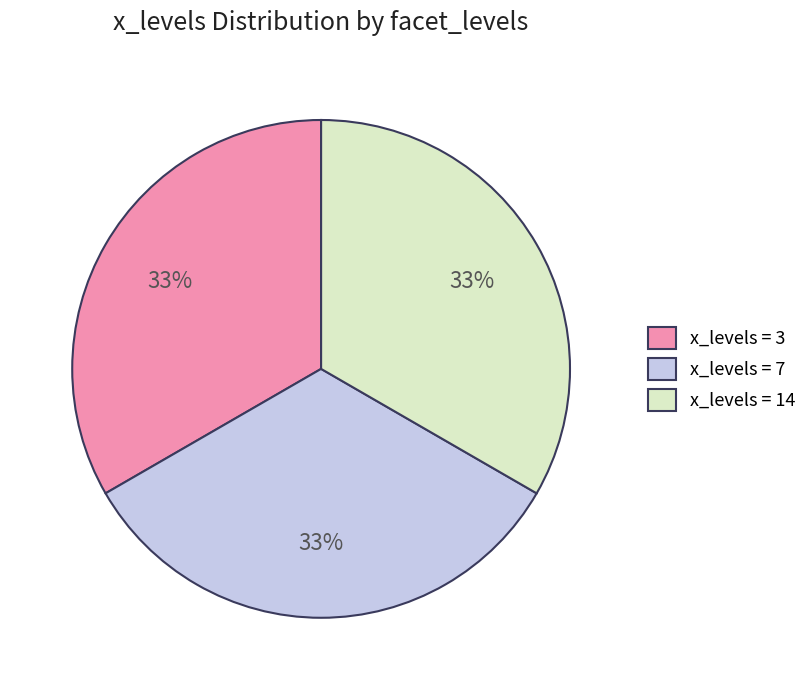

Do x_levels = 7 and x_levels = 3 together represent more than half of the pie?

Yes